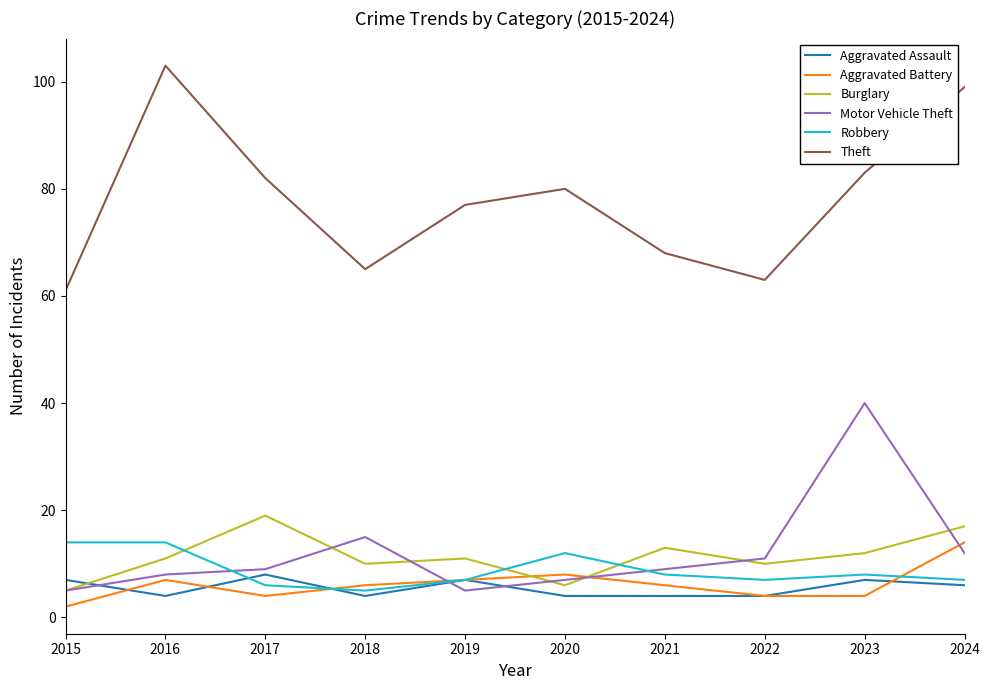

What is the highest value of the Burglary series?

19